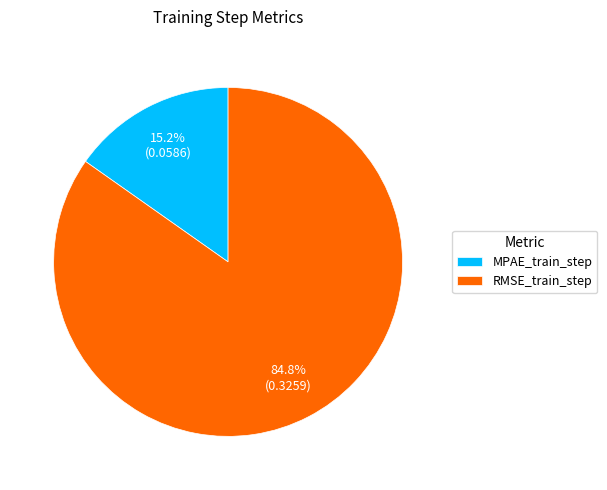

To the nearest percent, what portion does RMSE_train_step represent?

85%